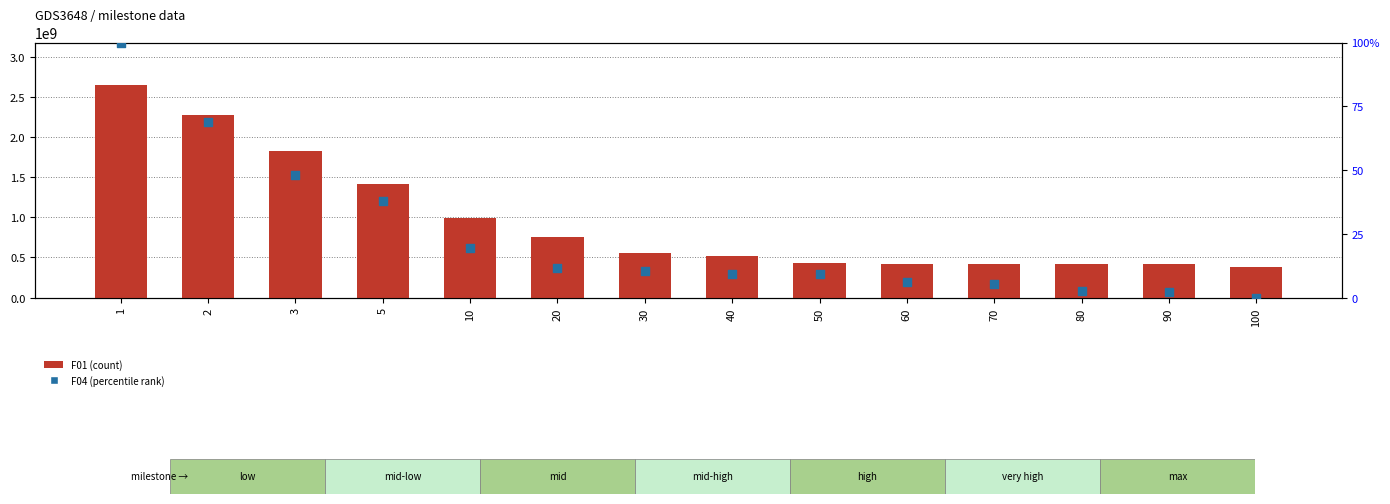

Which series contains the lowest Y value?

F04 (percentile rank)